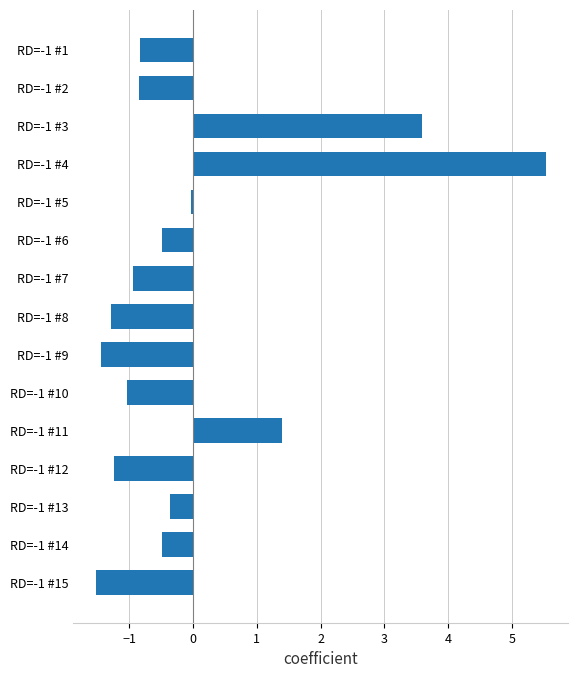

Count the number of categories in the chart.

15